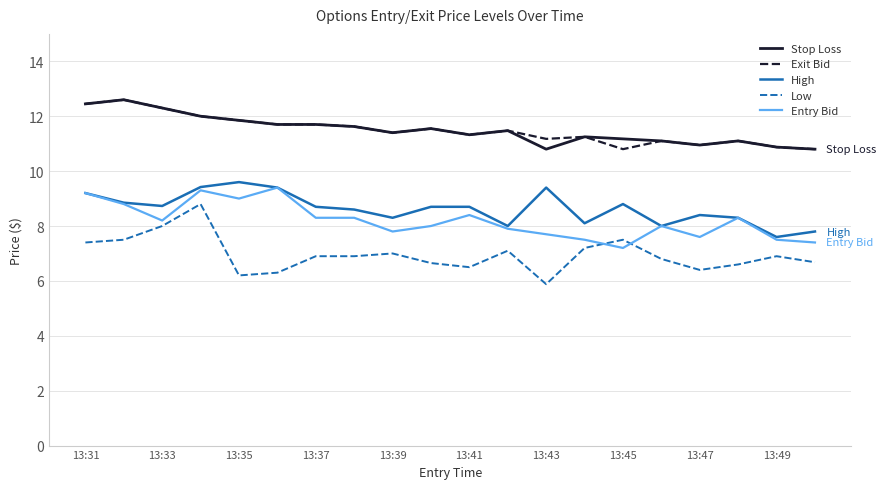

True or false: Exit Bid and High cross at least once.

False